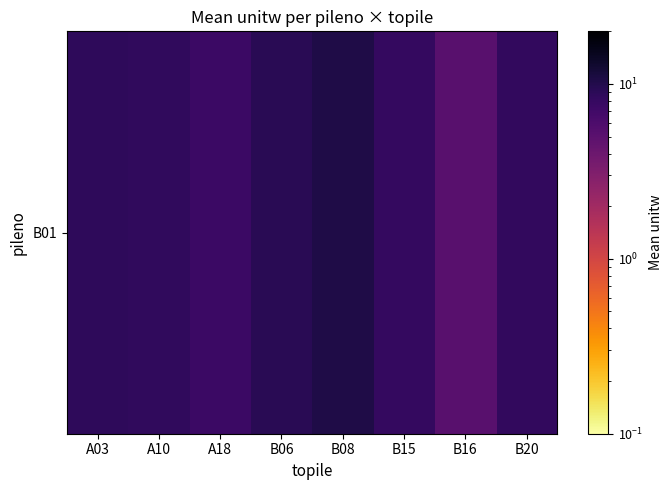

The value at B15 is 12.5. True or false?

False